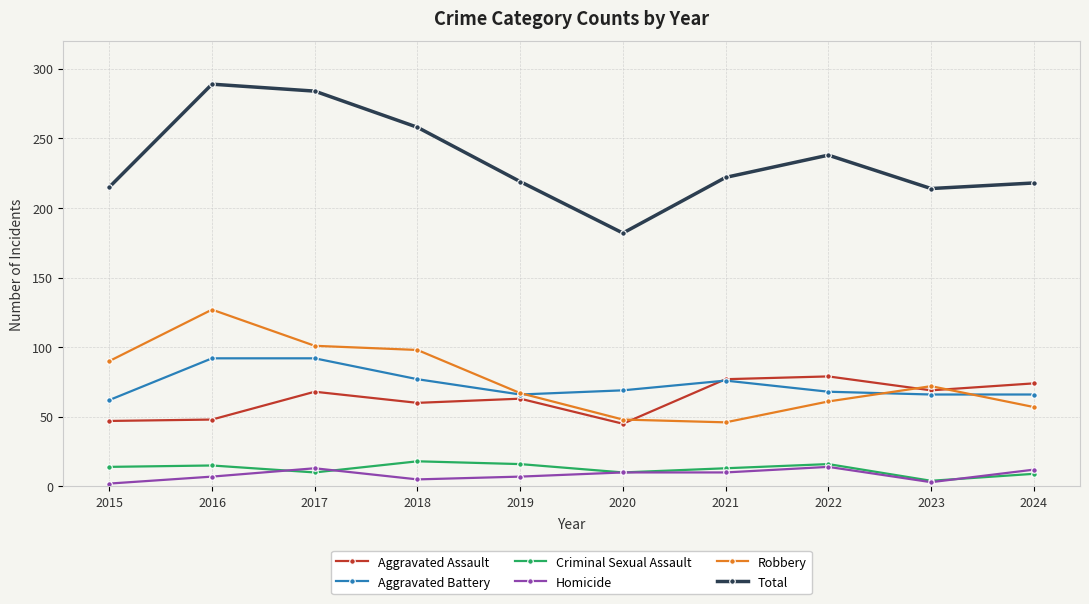

What is the difference between the maximum and minimum values in the Aggravated Battery series?

30